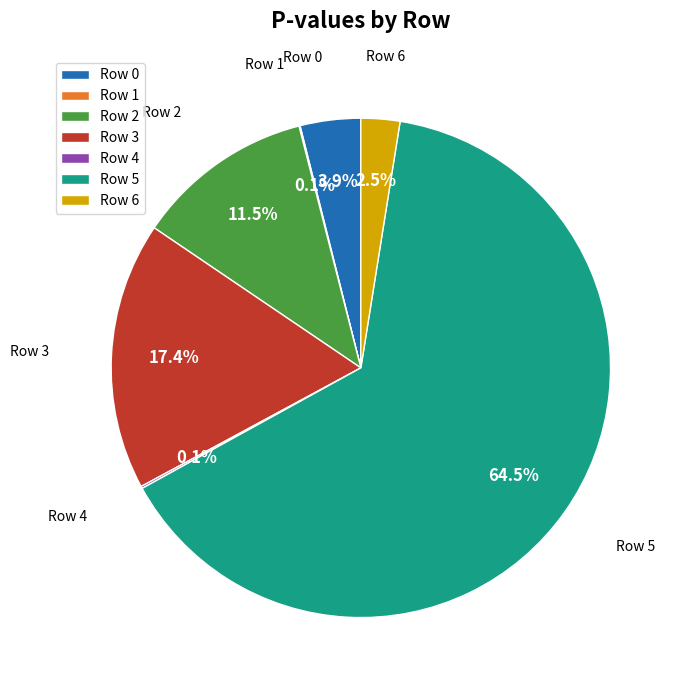

Between Row 5 and Row 2, which is larger?

Row 5